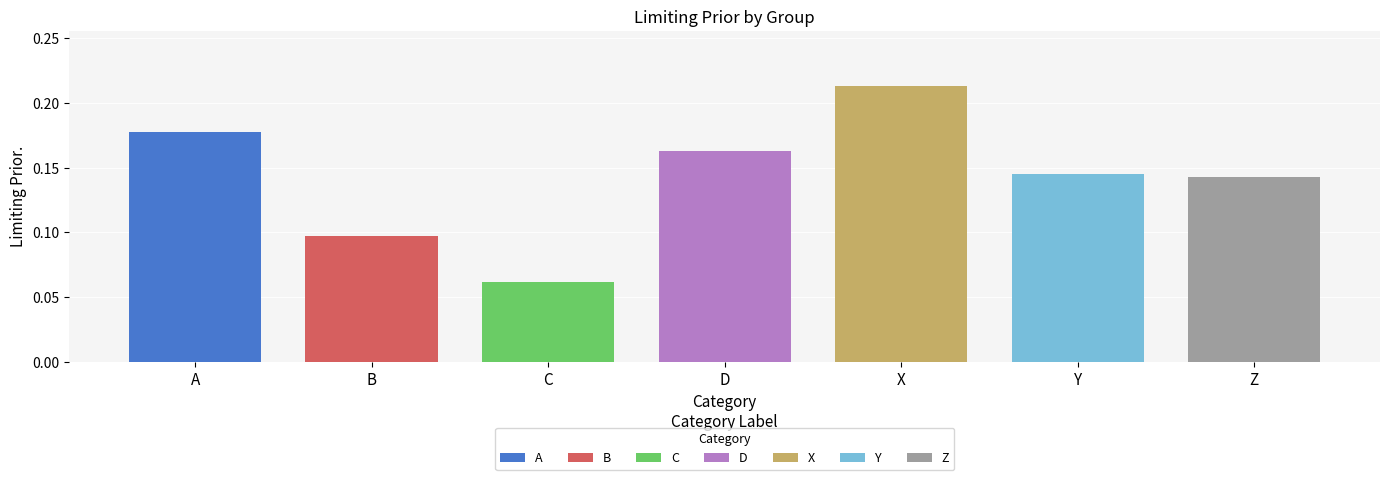

How many values are between 0 and 1?

7